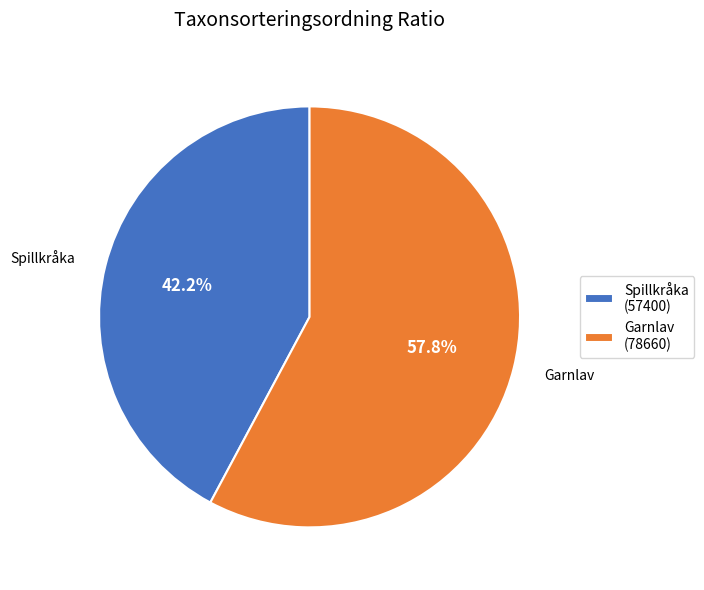

Does Spillkråka (57400) account for over 50% of the chart?

No